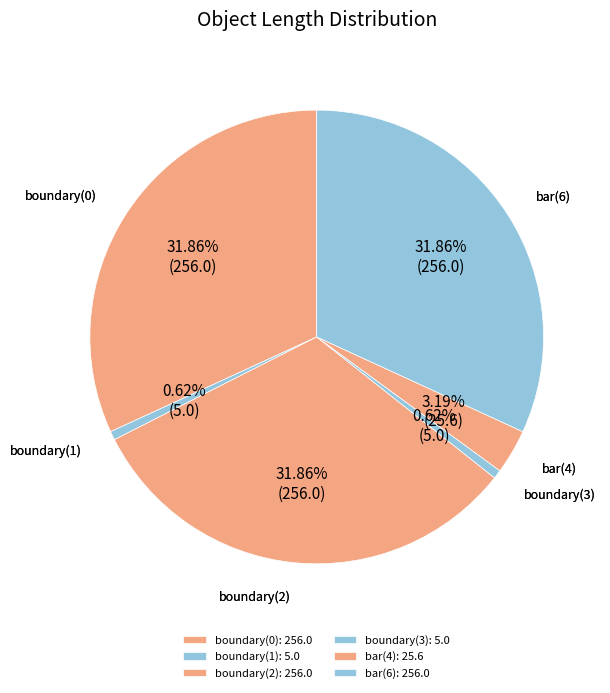

Which has a higher value, boundary(3) or bar(6)?

bar(6)